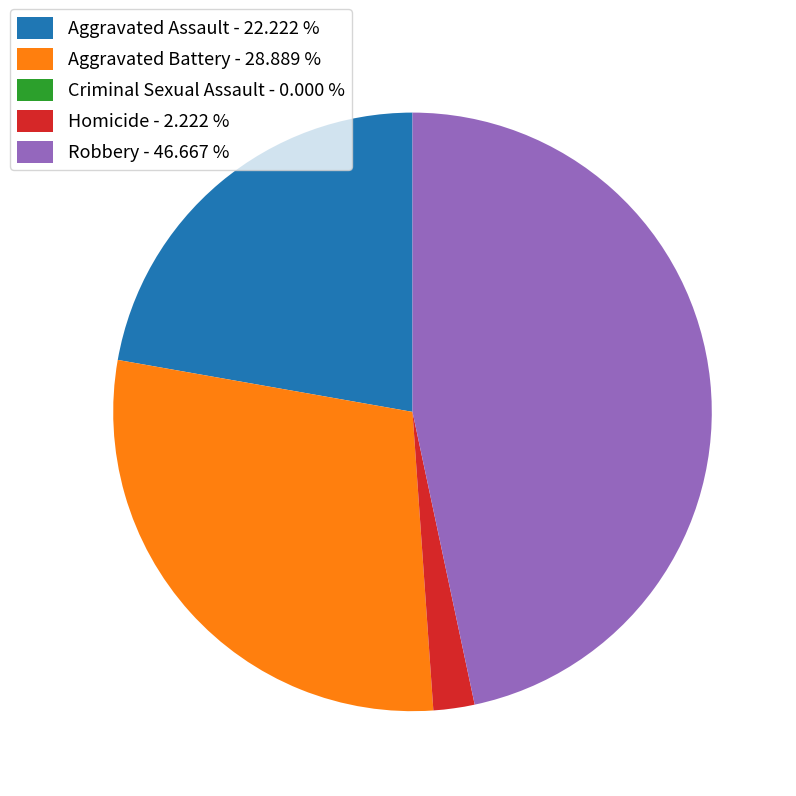

Between Homicide - 2.222 % and Aggravated Battery - 28.889 %, which is larger?

Aggravated Battery - 28.889 %